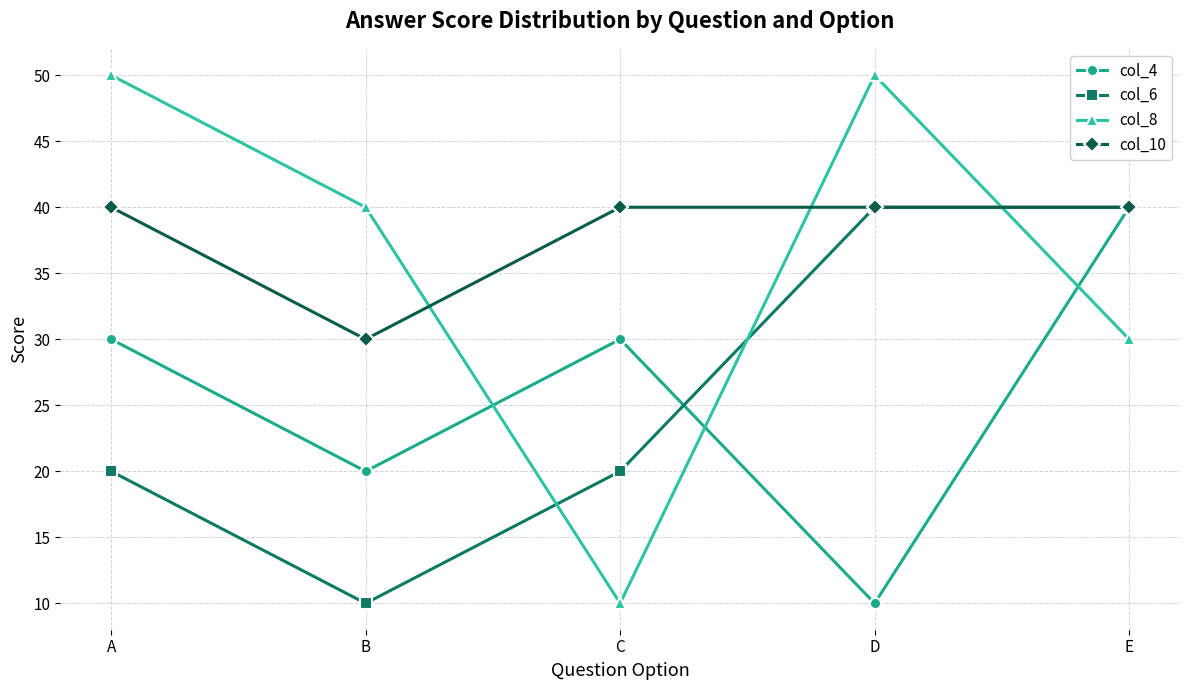

At which category is the sum across all series the highest?

E